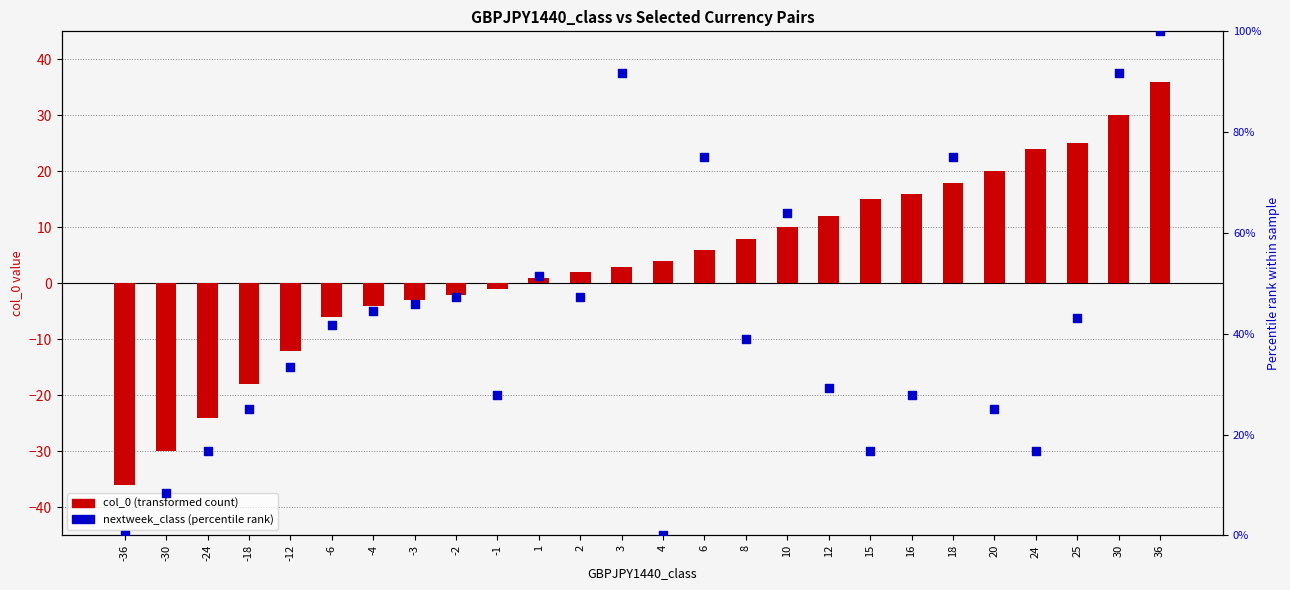

Which series has the largest total across all categories?

nextweek_class (percentile rank)